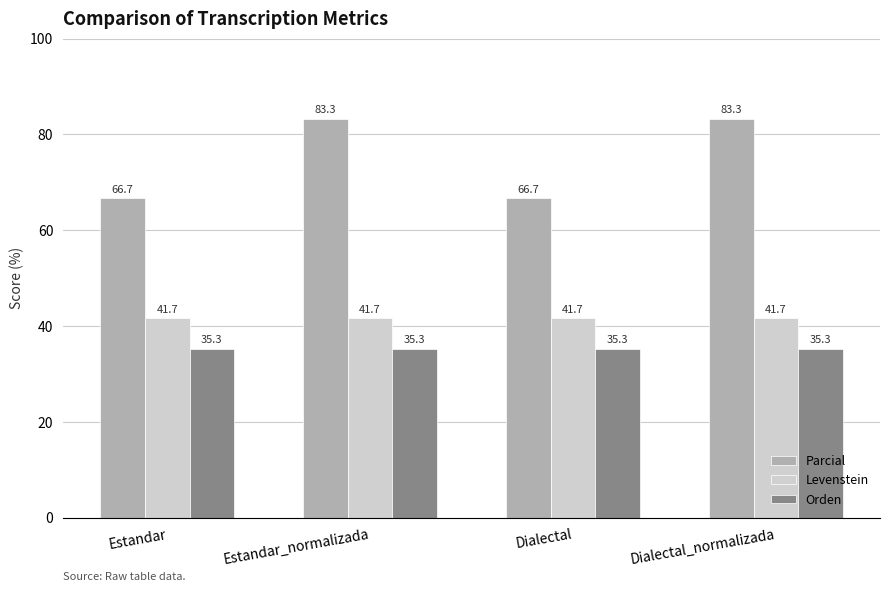

Reading left to right, list all the values displayed in this chart.

Parcial: Estandar=66.7	Estandar_normalizada=83.3	Dialectal=66.7	Dialectal_normalizada=83.3
Levenstein: Estandar=41.7	Estandar_normalizada=41.7	Dialectal=41.7	Dialectal_normalizada=41.7
Orden: Estandar=35.3	Estandar_normalizada=35.3	Dialectal=35.3	Dialectal_normalizada=35.3